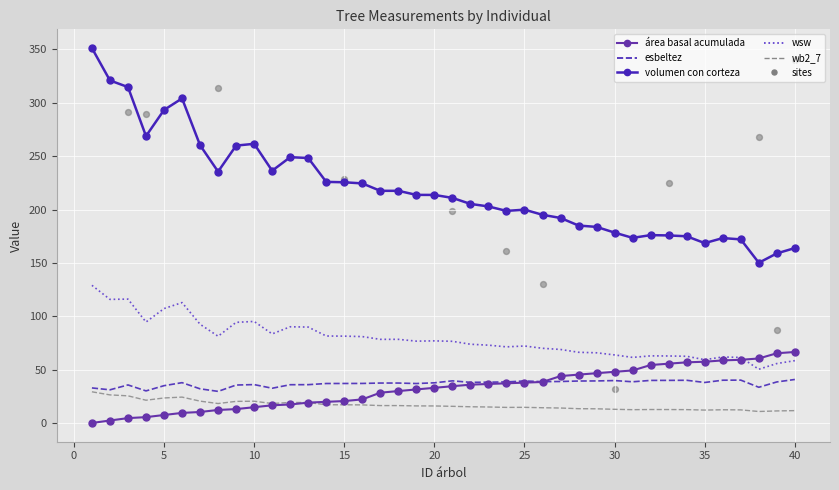

At which category is the sum across all series the highest?

1